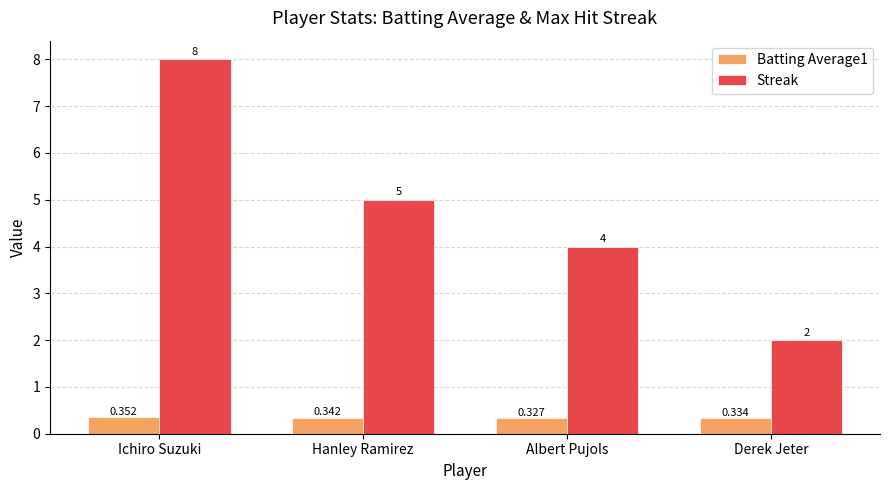

List the labels in order of Batting Average1 value, smallest first.

Albert Pujols, Derek Jeter, Hanley Ramirez, Ichiro Suzuki